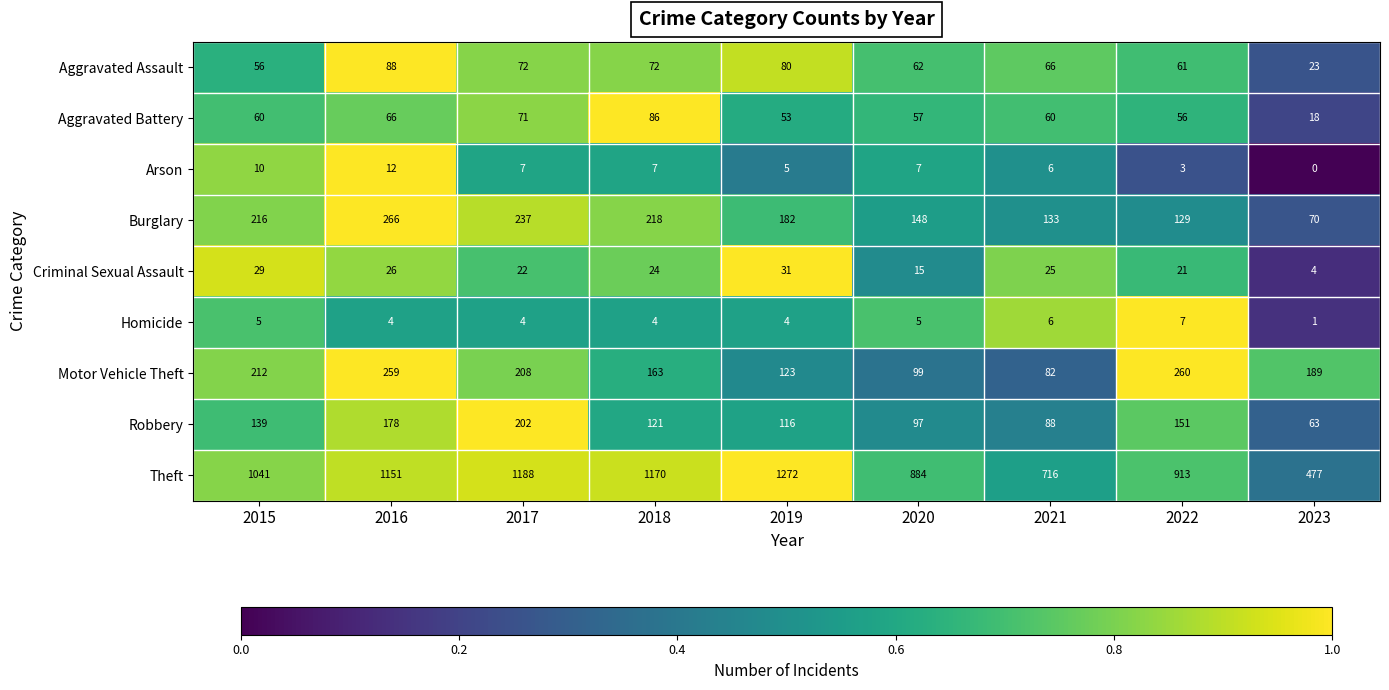

What is the average value of the Robbery series?

128